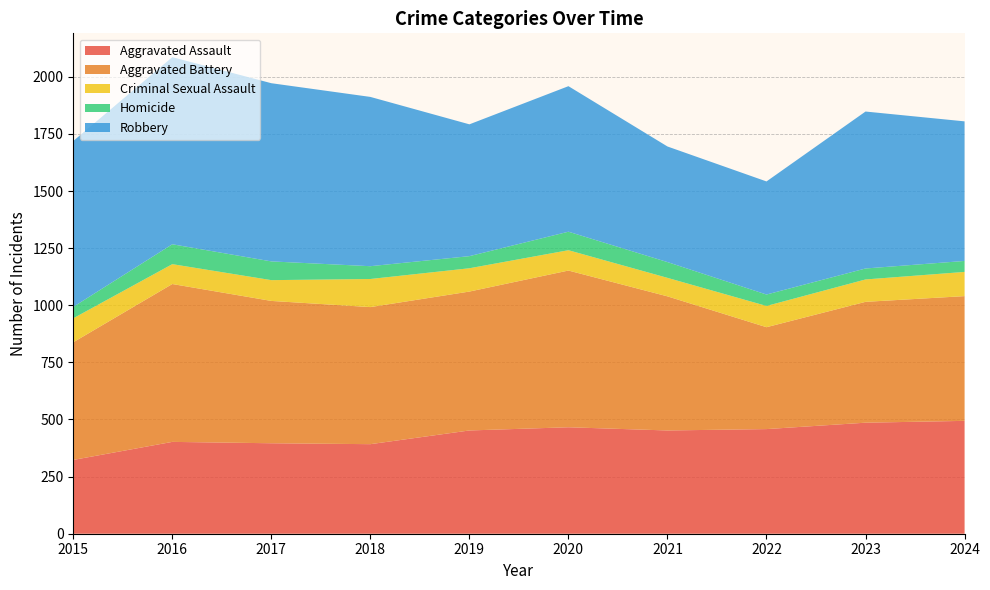

Reading left to right, transcribe all the data shown in this chart.

Aggravated Assault: 323	402	396	392	452	466	452	458	486	494
Aggravated Battery: 515	691	623	600	608	686	587	446	529	546
Criminal Sexual Assault: 105	87	91	123	102	89	81	93	98	106
Homicide: 50	87	82	56	53	81	69	50	48	48
Robbery: 726	819	780	741	577	637	506	495	687	611